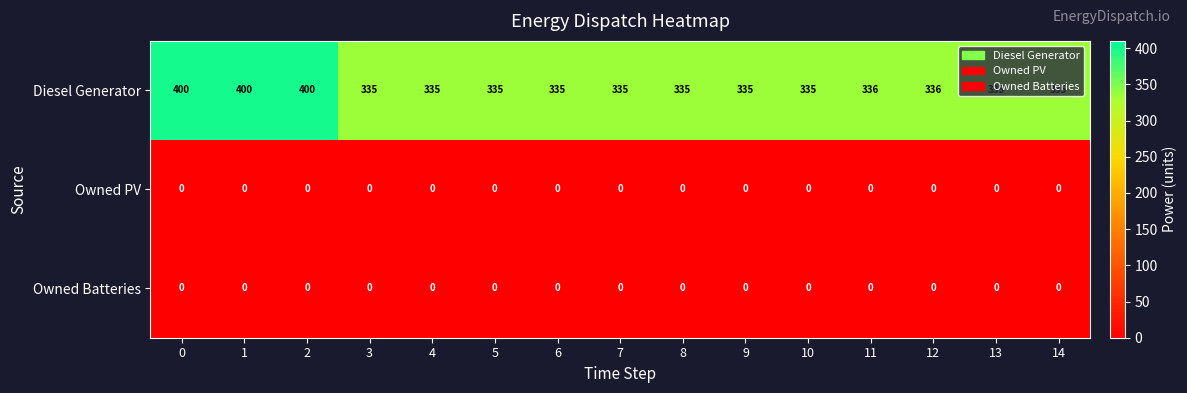

How many categories are shown in the chart?

15